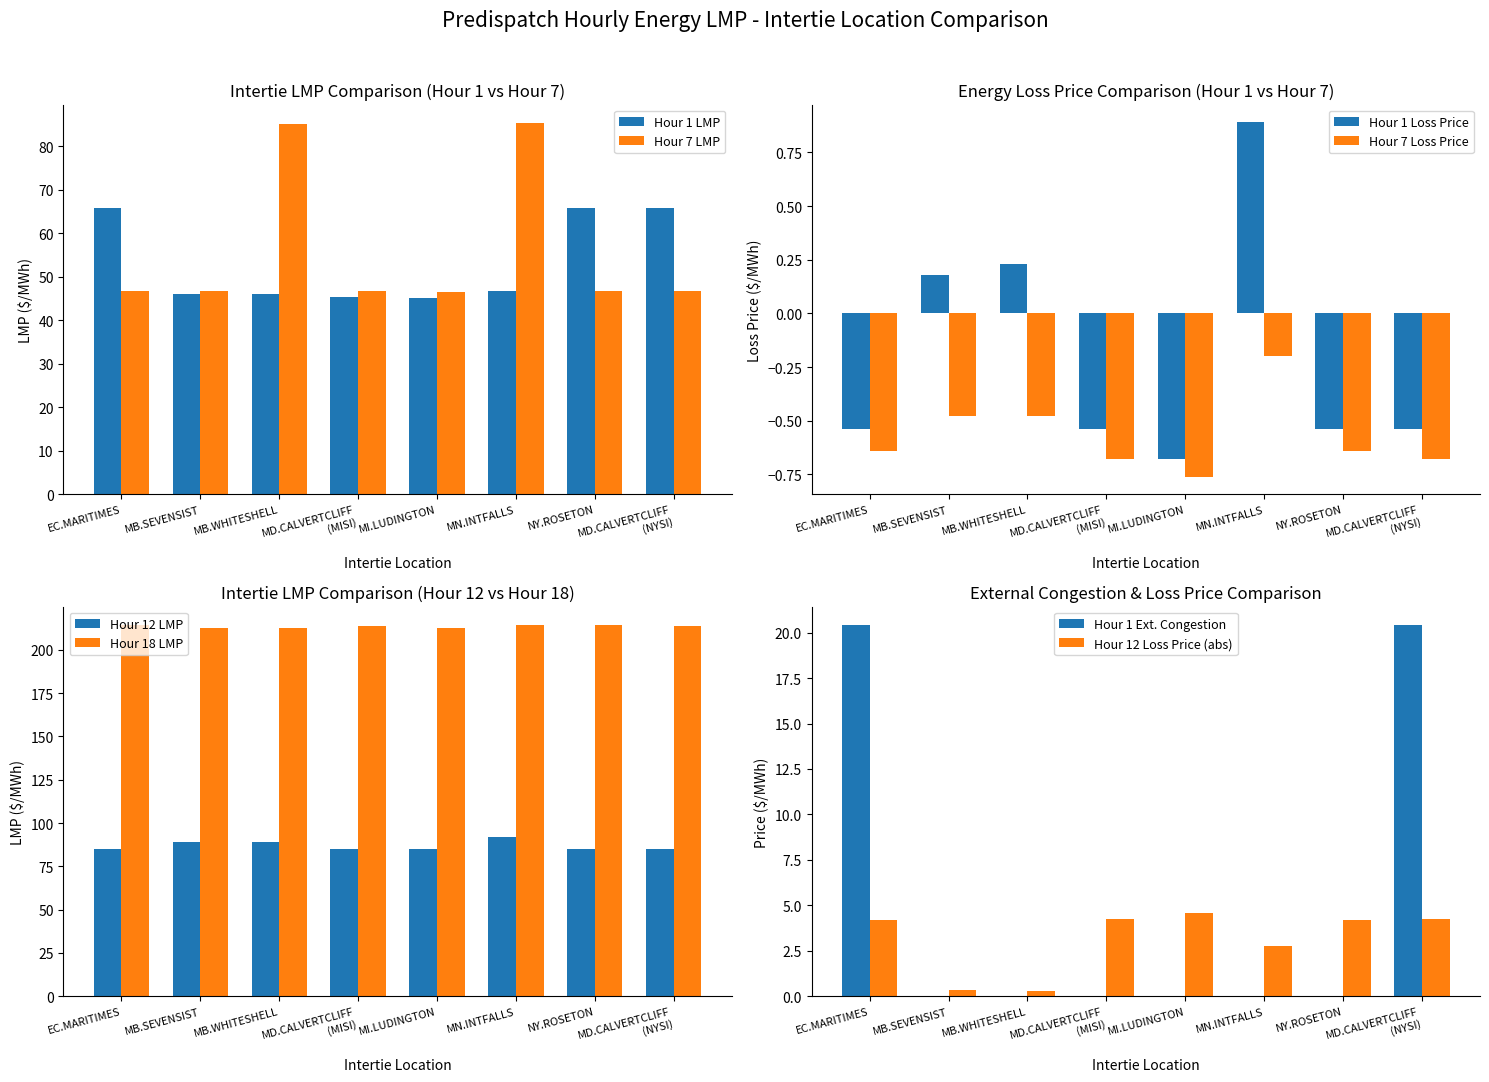

What is the highest value of the Hour 1 LMP series?

65.7